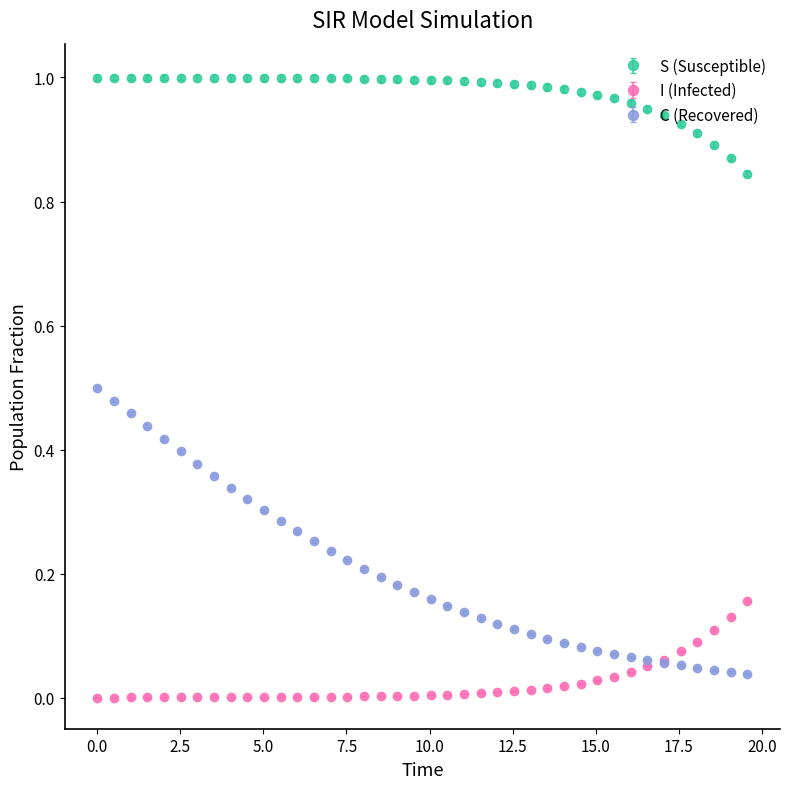

List the series in order of their overall mean, highest first.

S (Susceptible), C (Recovered), I (Infected)